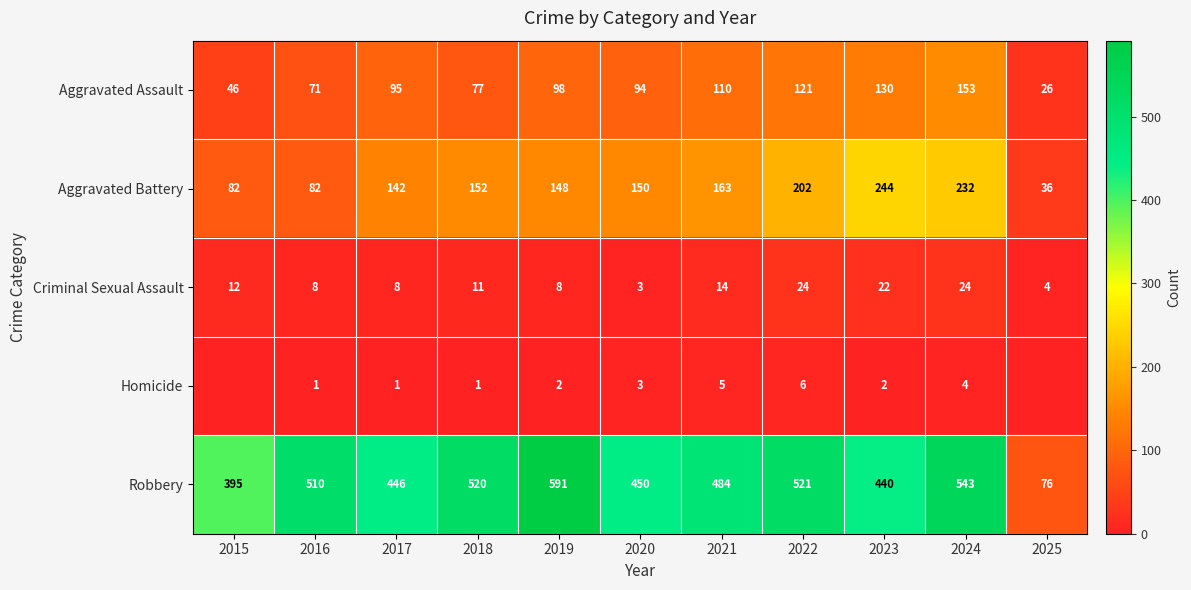

List the labels in order of Aggravated Assault value, largest first.

2024, 2023, 2022, 2021, 2019, 2017, 2020, 2018, 2016, 2015, 2025